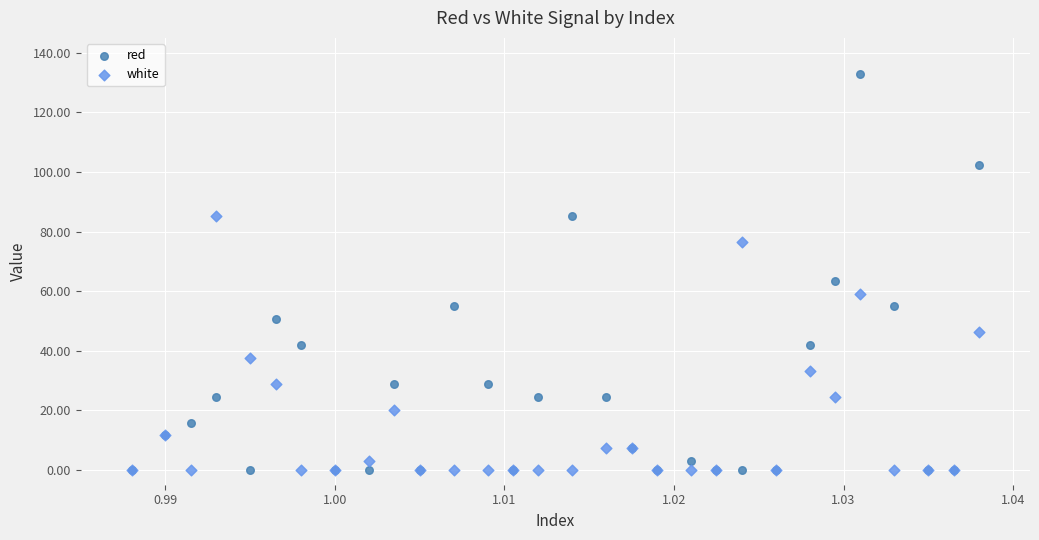

Which series has the largest Y range (max minus min)?

red